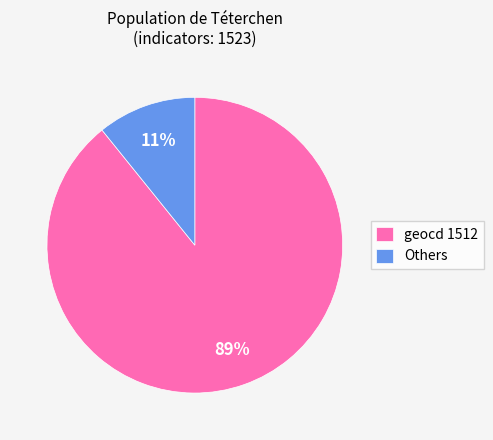

To the nearest percent, what percentage of the pie is geocd 1512?

89%